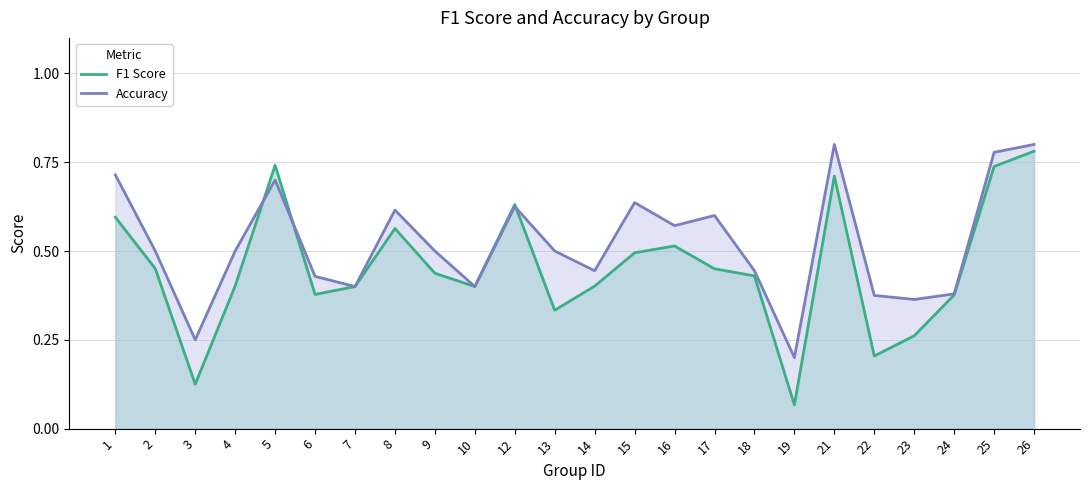

True or false: F1 Score has more than 1 points higher than both neighbors.

True